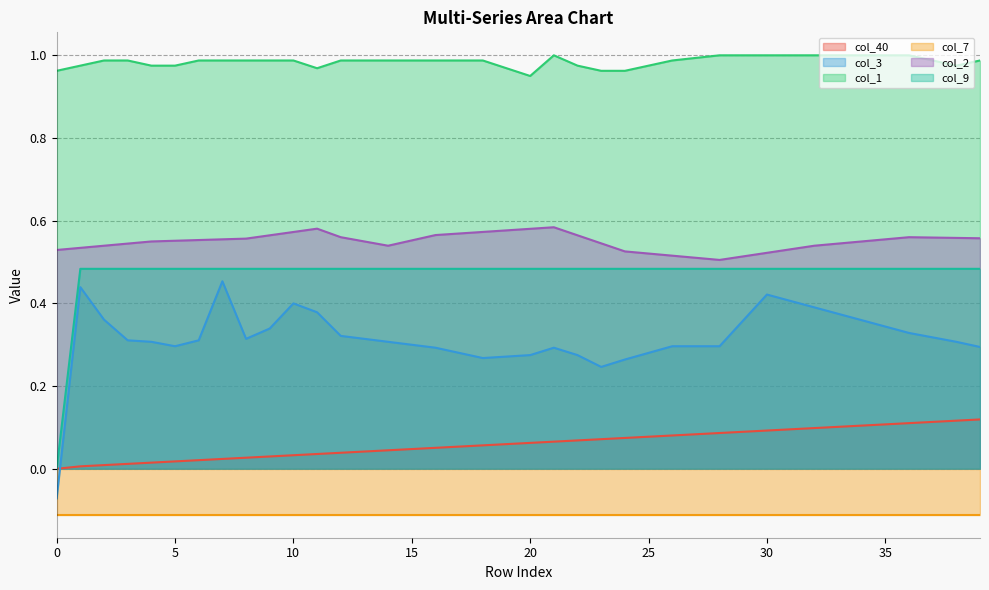

What is the value of the col_3 point at the 11th from the left?

0.4